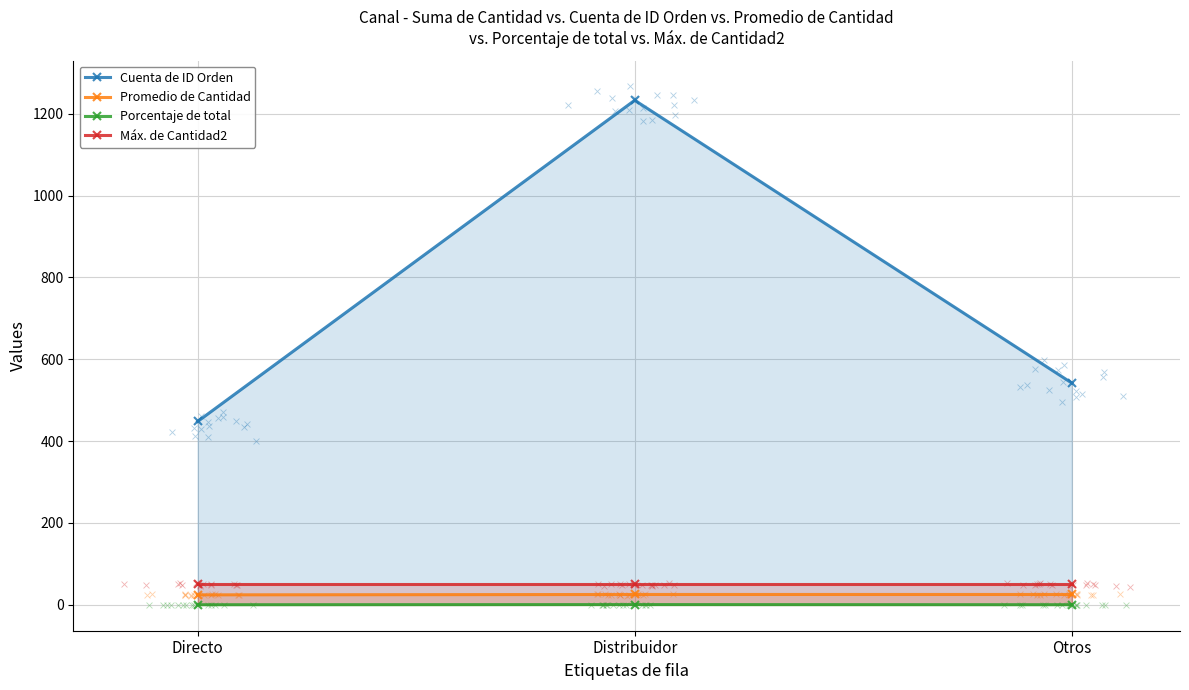

What are all the series names shown in the legend?

Cuenta de ID Orden, Promedio de Cantidad, Porcentaje de total, Máx. de Cantidad2